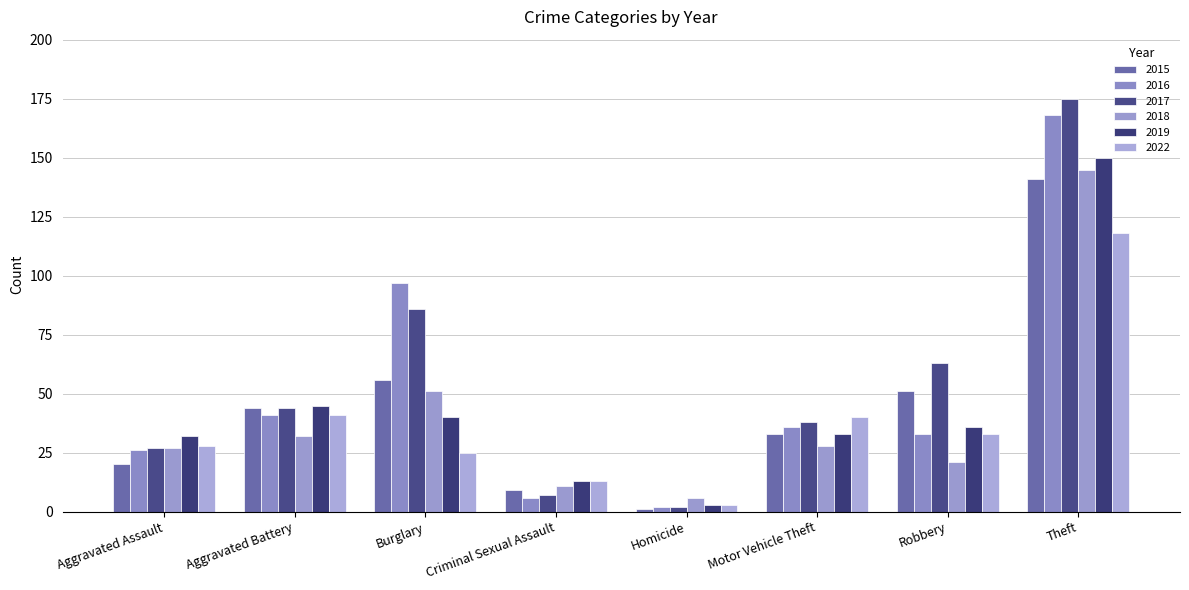

What is the lowest value of the 2018 series?

6